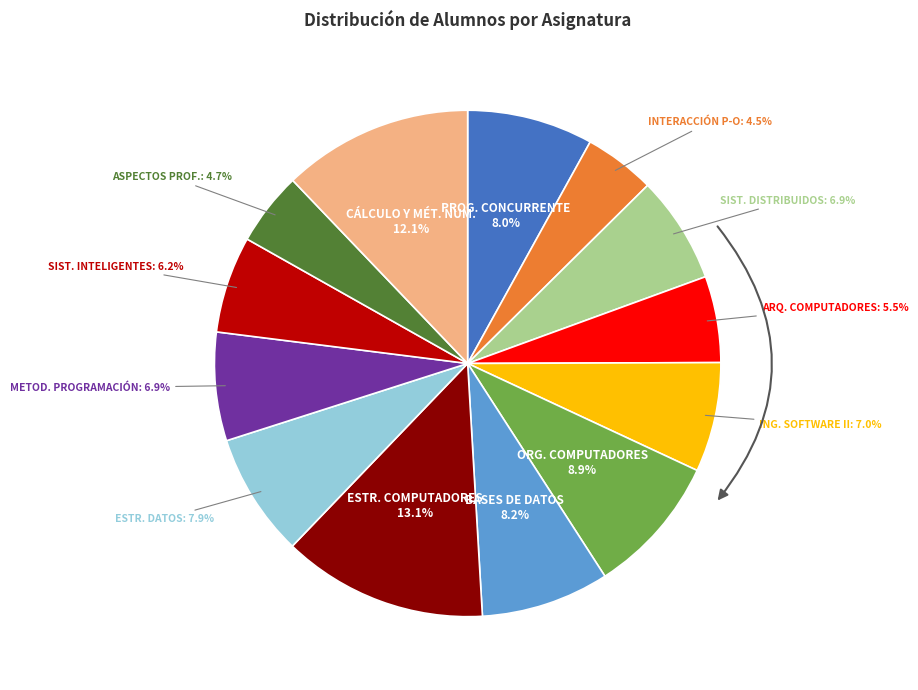

Between BASES DE DATOS and ESTRUCTURA DE COMPUTADORES, which is larger?

ESTRUCTURA DE COMPUTADORES